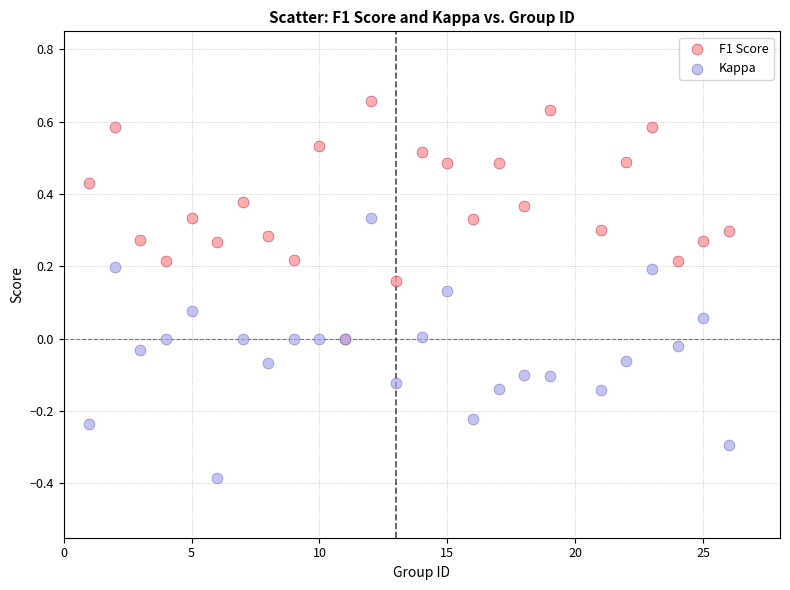

Which series has the widest spread of Y values?

Kappa